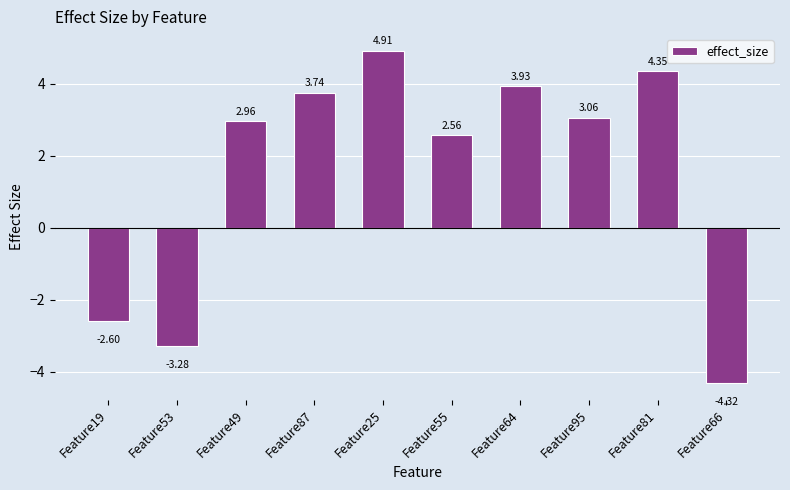

What position from the right is Feature66?

1